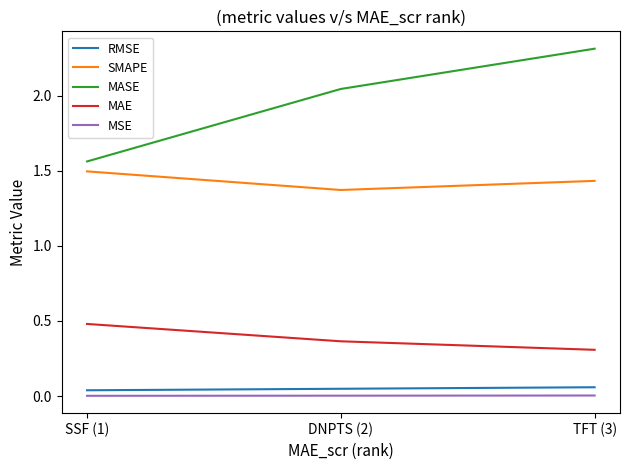

Which series has the widest spread of values?

MASE